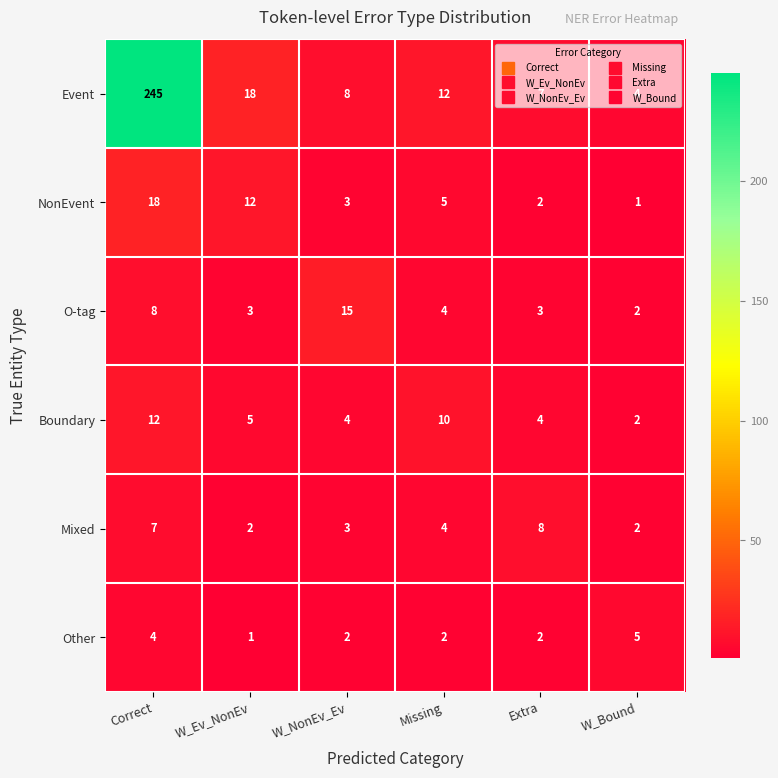

What is the greatest value displayed?

245